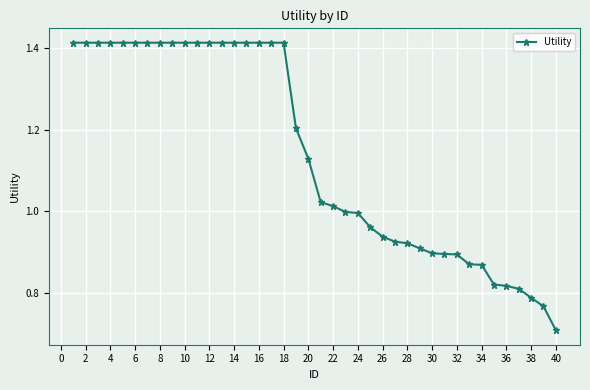

What is the smallest value displayed?

0.7